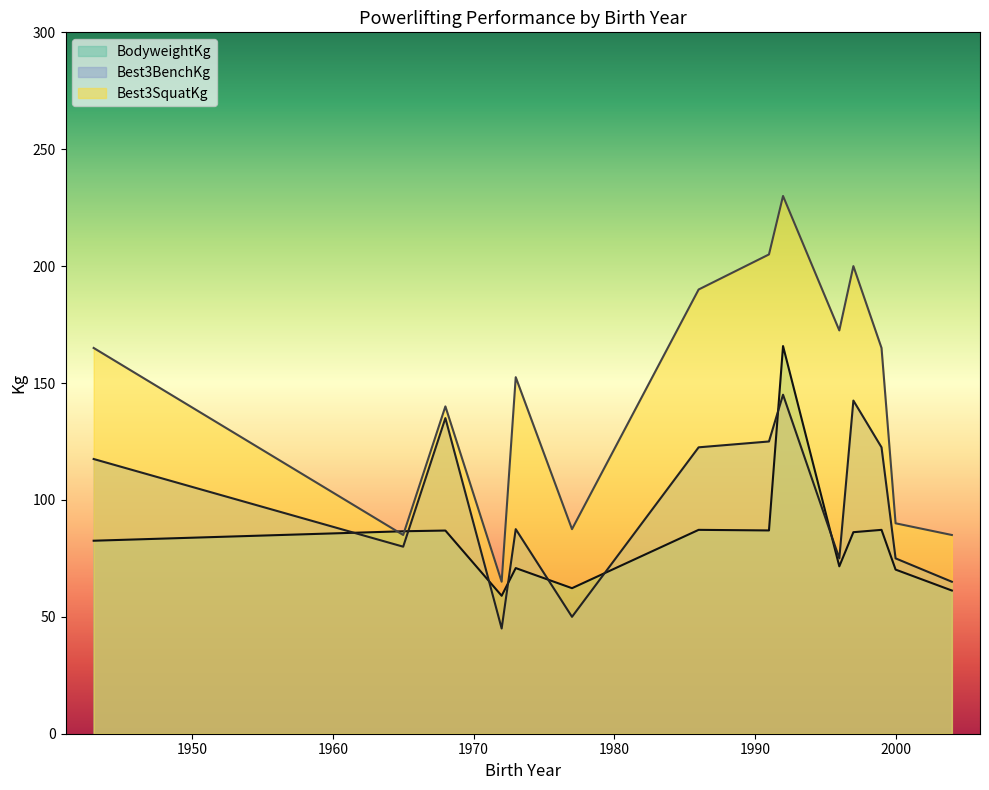

What is the maximum value for Best3SquatKg?

230.0